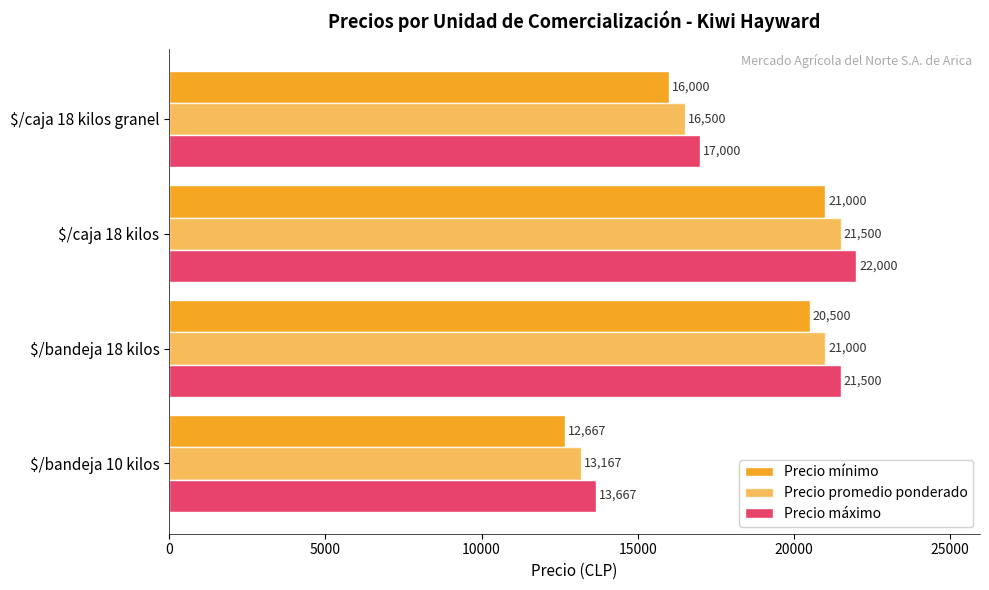

How many distinct data groups are displayed?

3